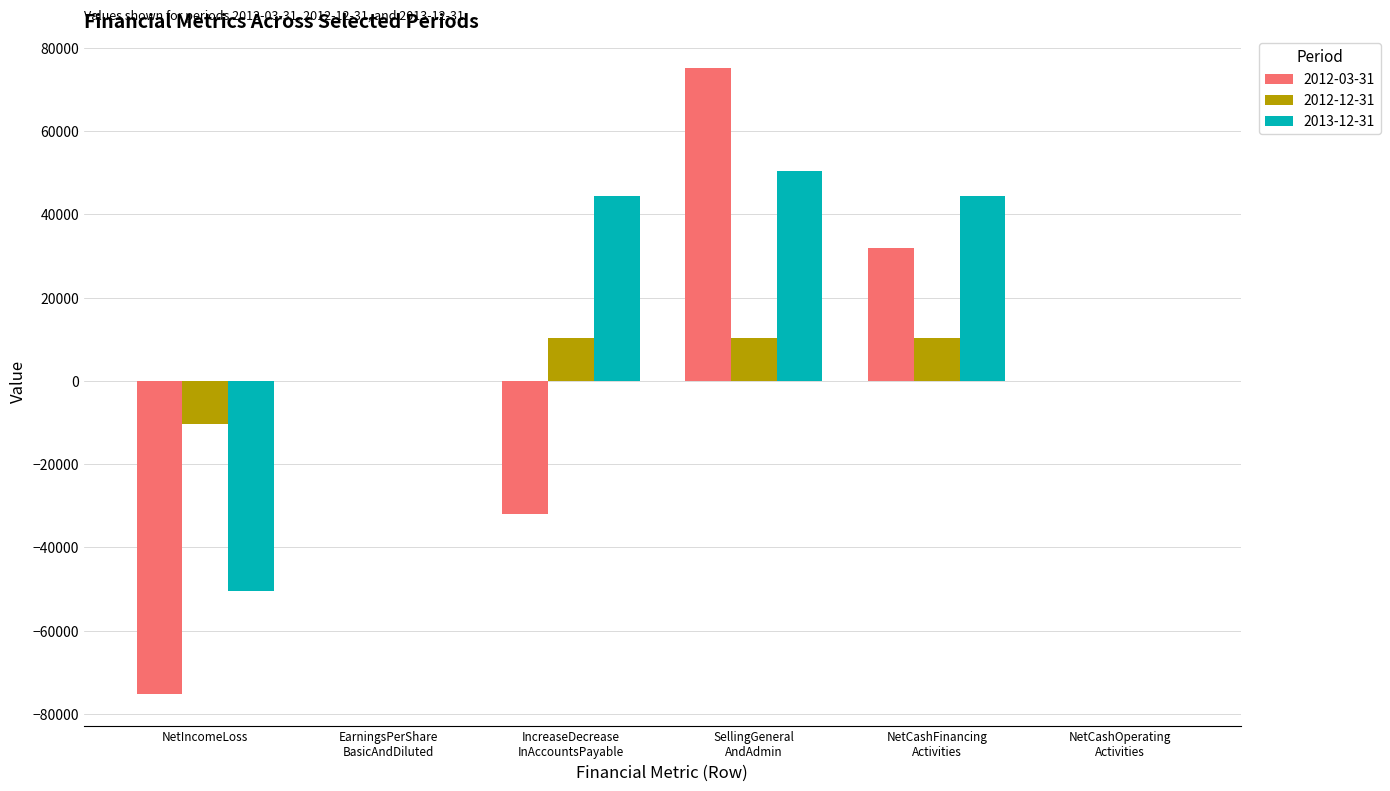

Which series has the largest total across all categories?

2013-12-31